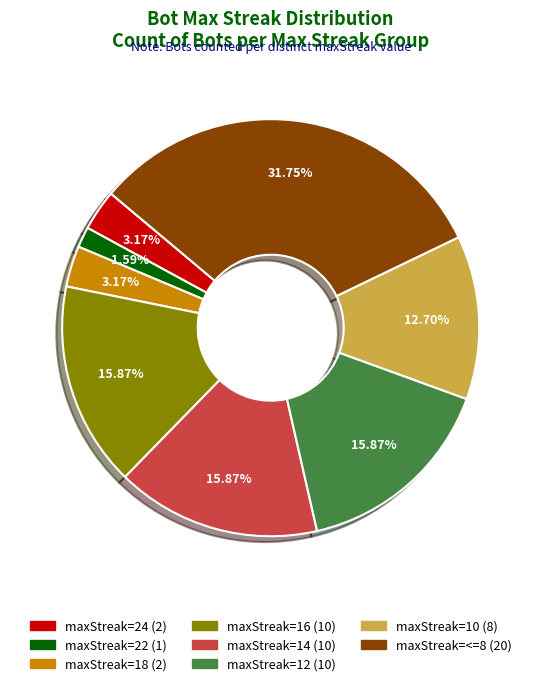

Is there a majority slice in this chart?

No